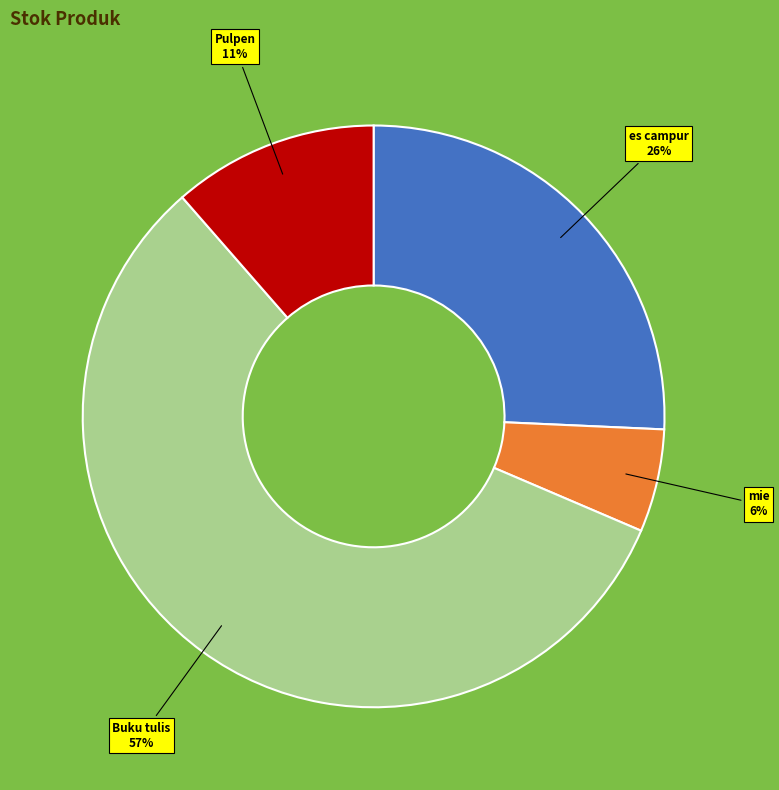

Is there any slice that represents more than half of the pie?

Yes